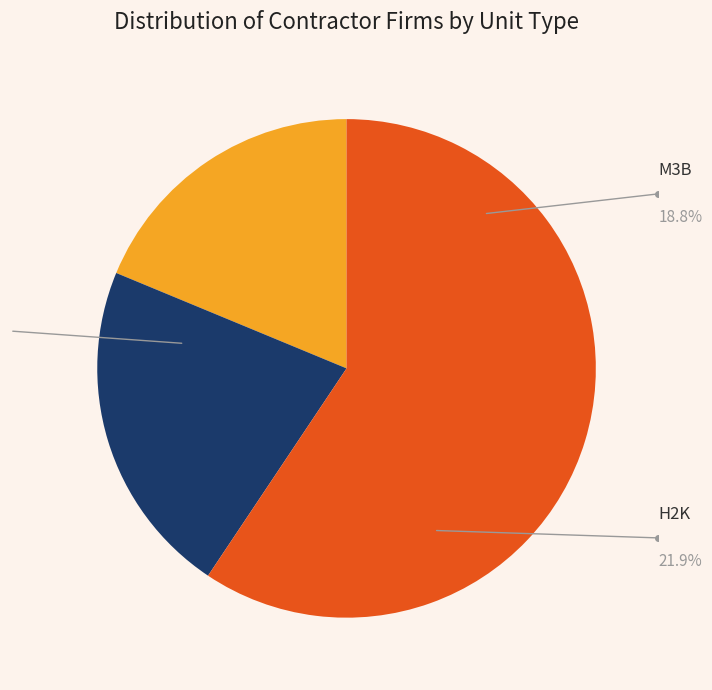

Is there any slice that represents more than half of the pie?

Yes